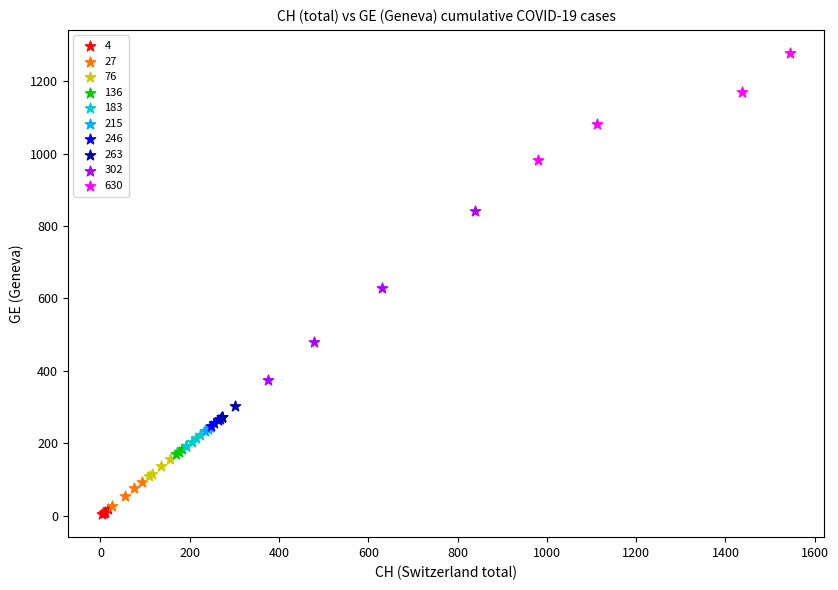

Which series reaches the maximum Y coordinate?

630